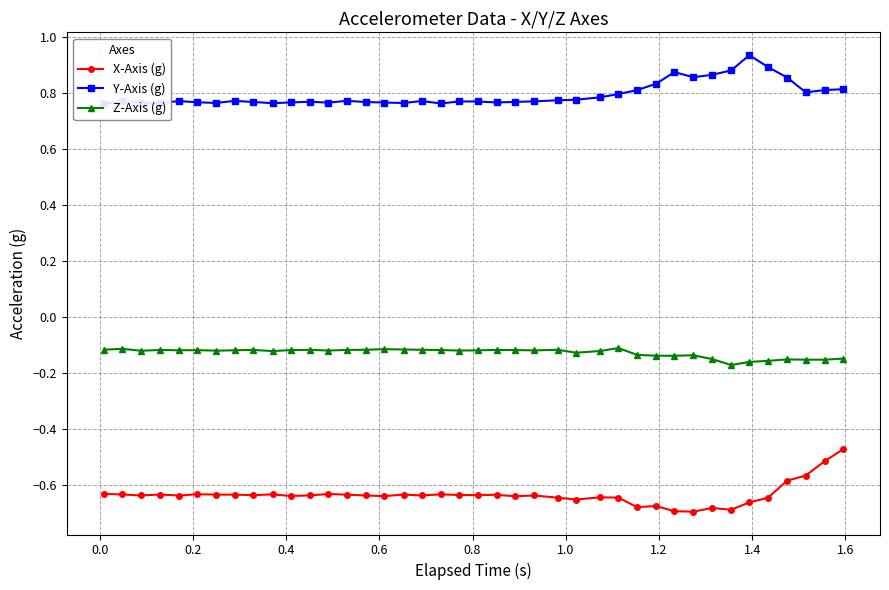

How many lines are shown in the chart?

3